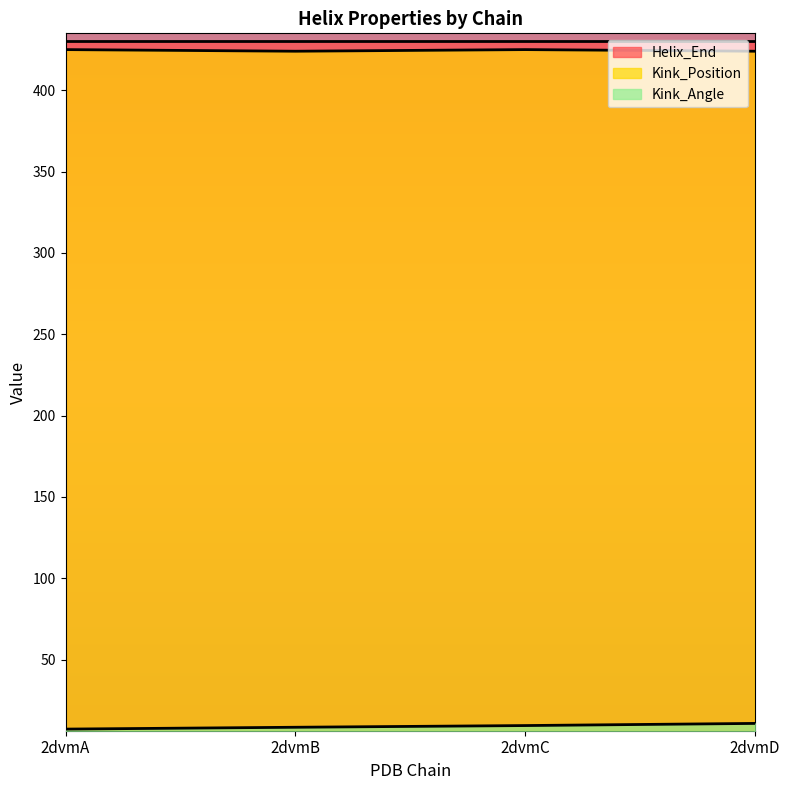

What is the value of the Kink_Angle point at the 3rd from the left?

9.5